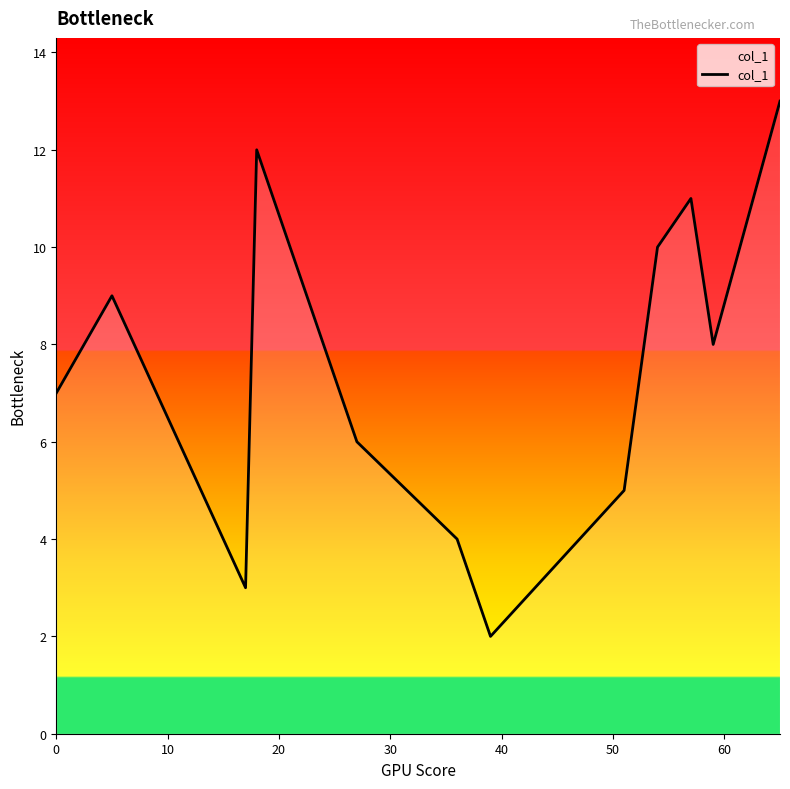

What is the minimum value shown in the chart?

2